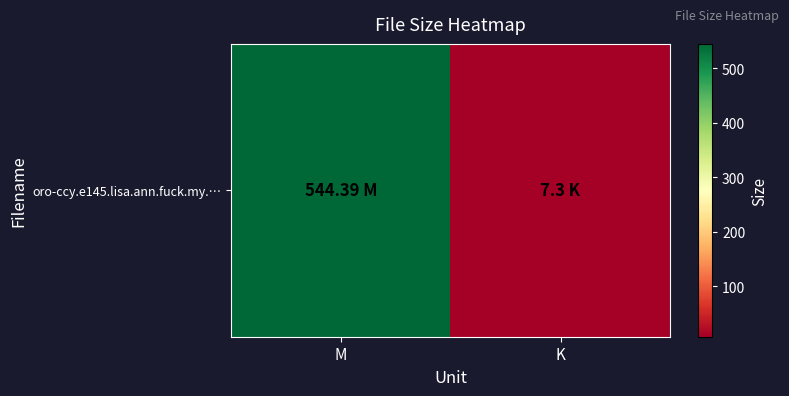

Is it true that the value at K is 7.3?

True